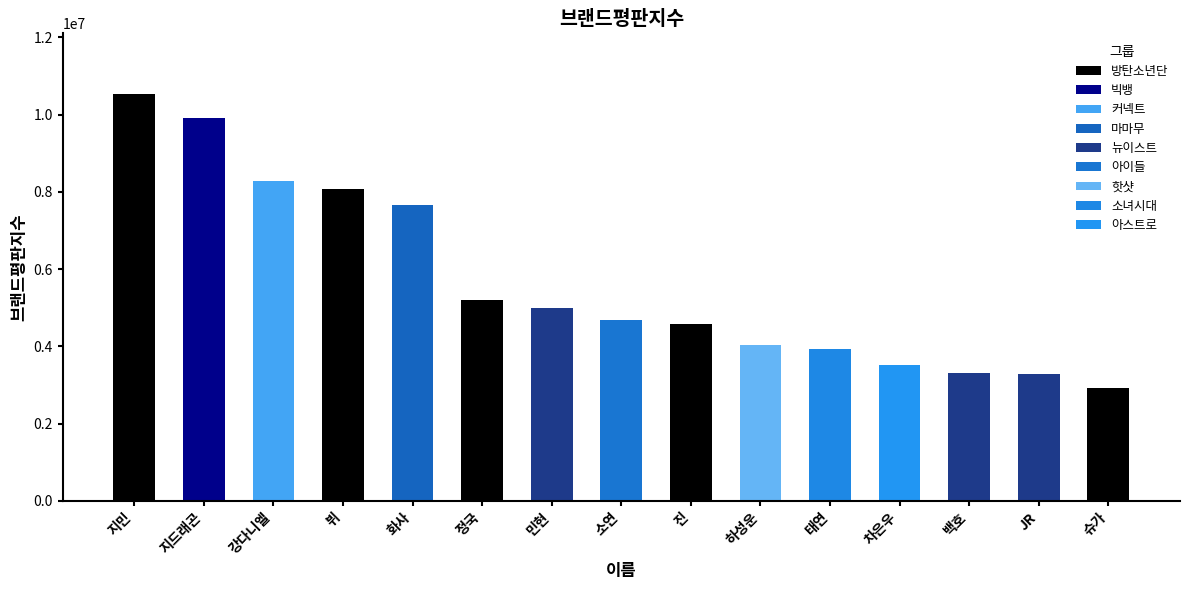

What is the difference between the second highest and minimum values?

6991505